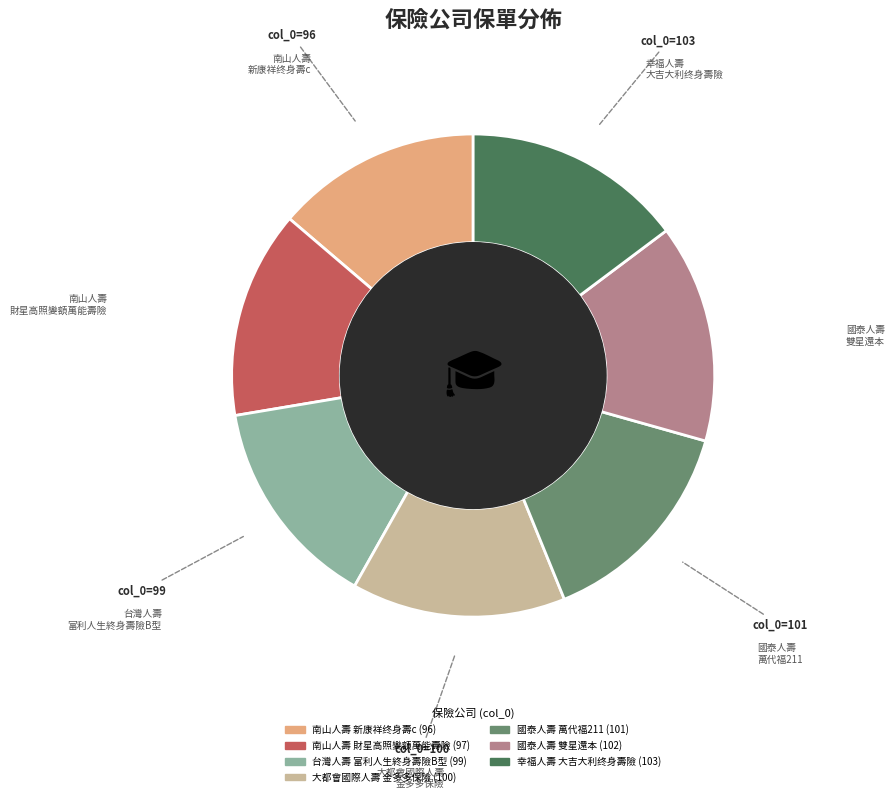

Between 南山人壽 財星高照變額萬能壽險 and 國泰人壽 雙星還本, which is larger?

國泰人壽 雙星還本